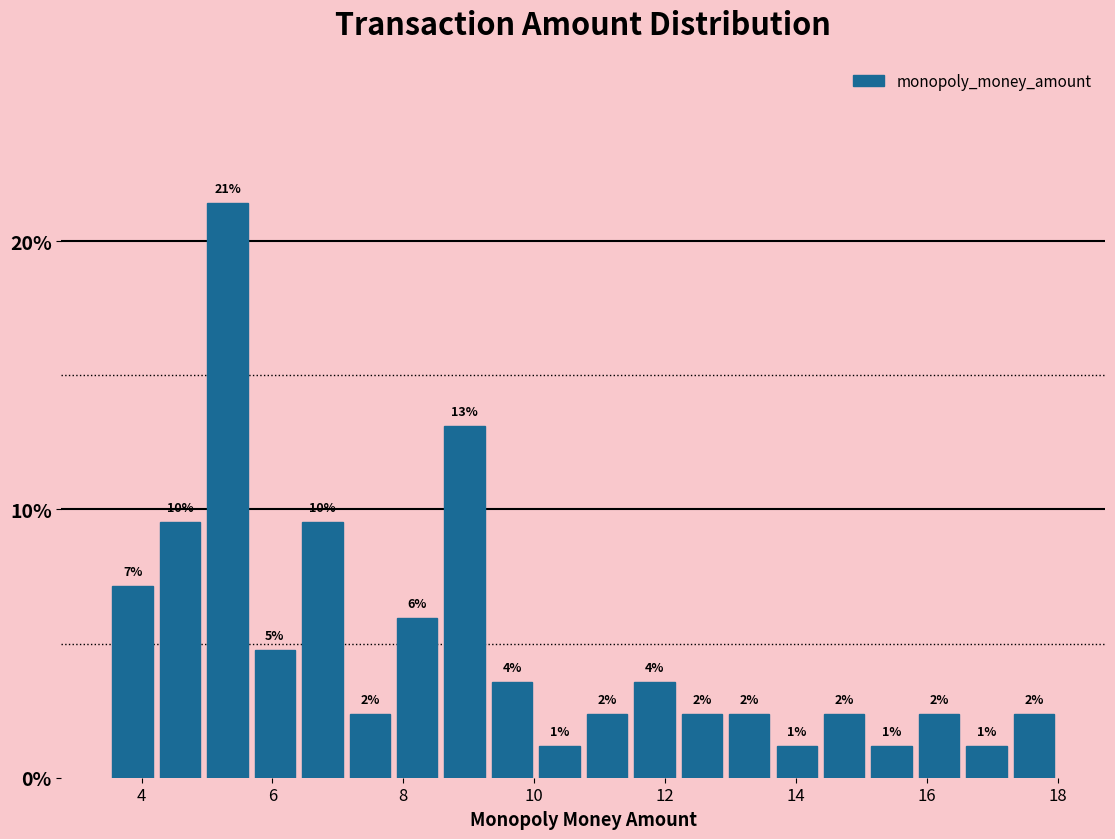

Around what value on the x-axis is the tallest bar? Give the approximate position of its centre, as read against the axis.

5.4